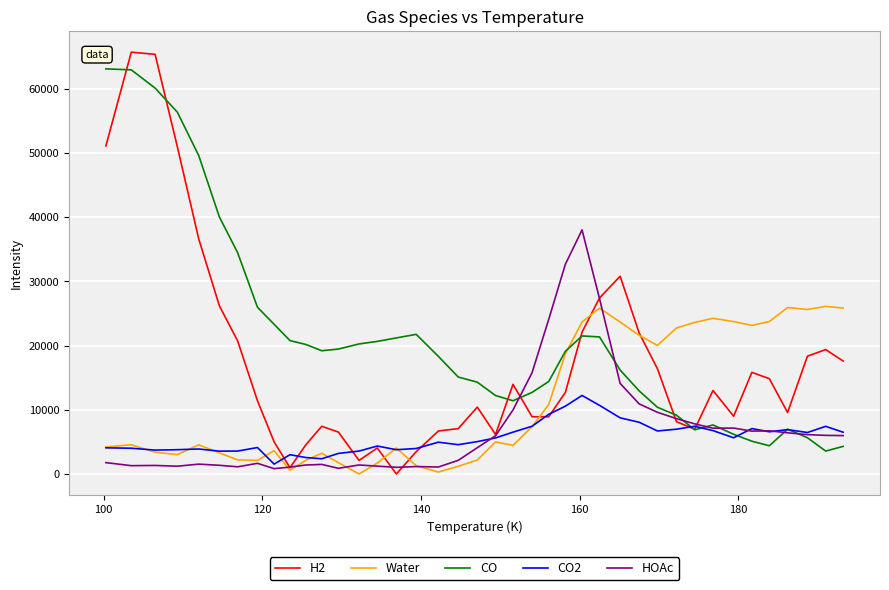

What is the average value of the CO series?

20982.7